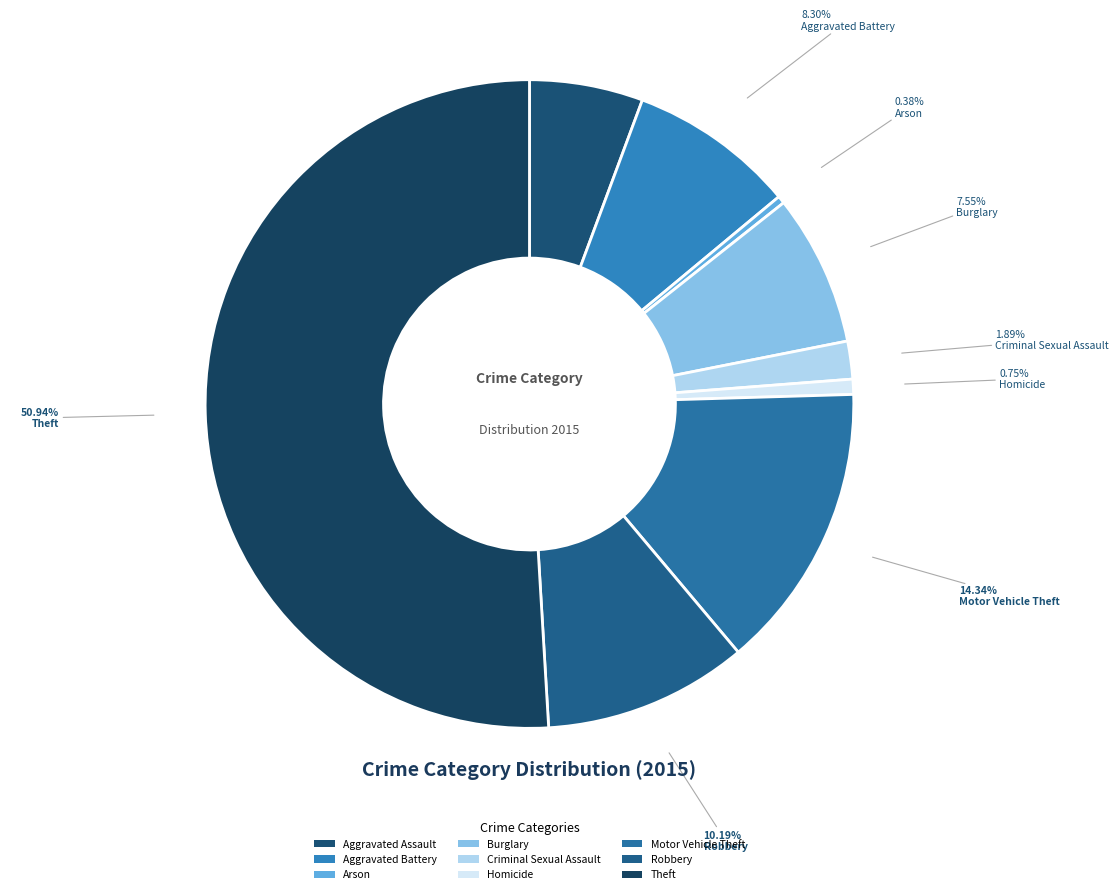

To the nearest percent, what portion does Homicide represent?

1%